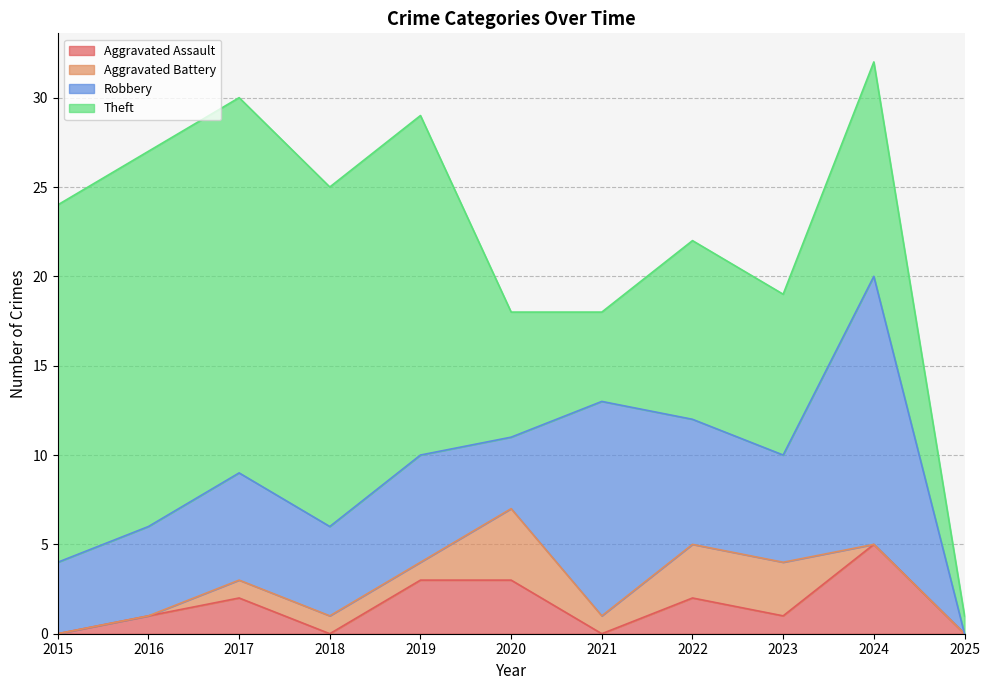

Which series has the largest range (max minus min)?

Theft